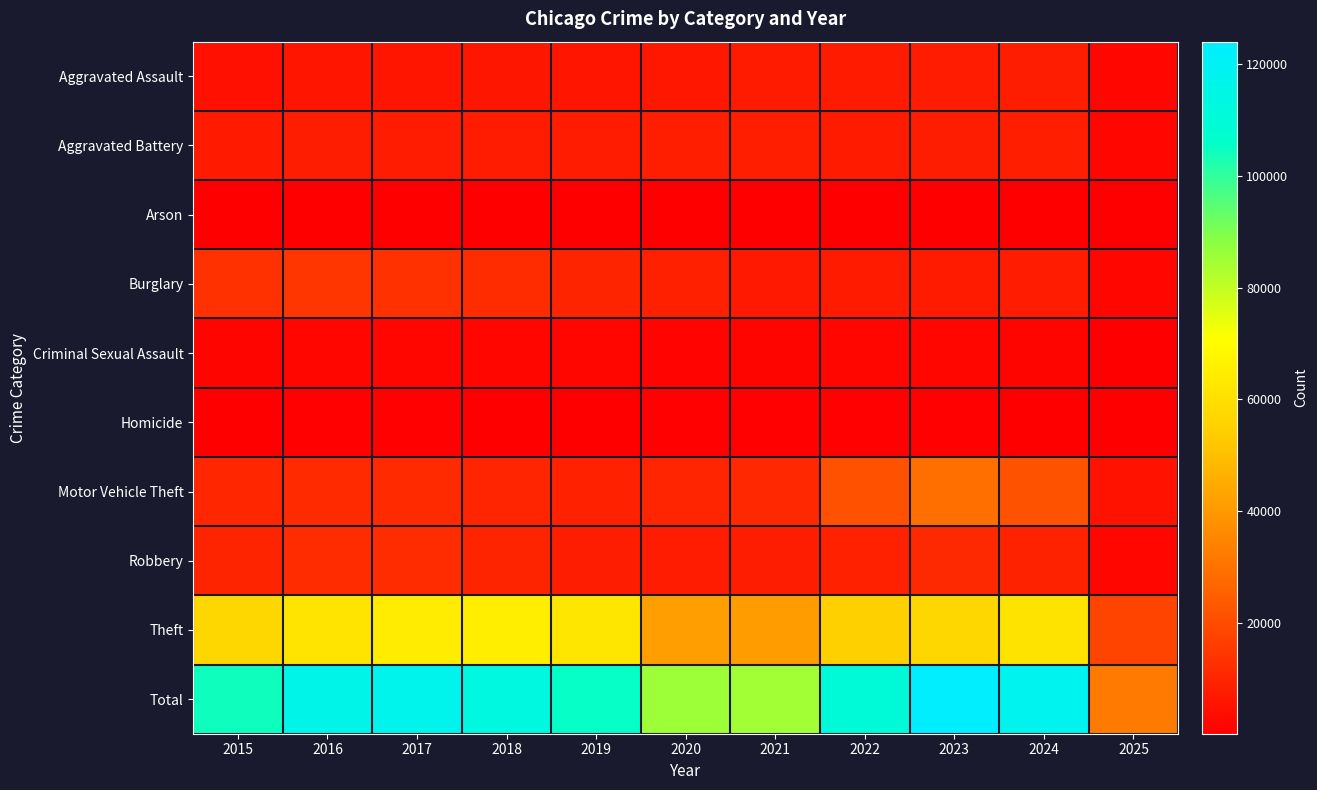

At 2021, list the series in order from smallest to largest.

Arson, Homicide, Criminal Sexual Assault, Burglary, Aggravated Assault, Robbery, Aggravated Battery, Motor Vehicle Theft, Theft, Total